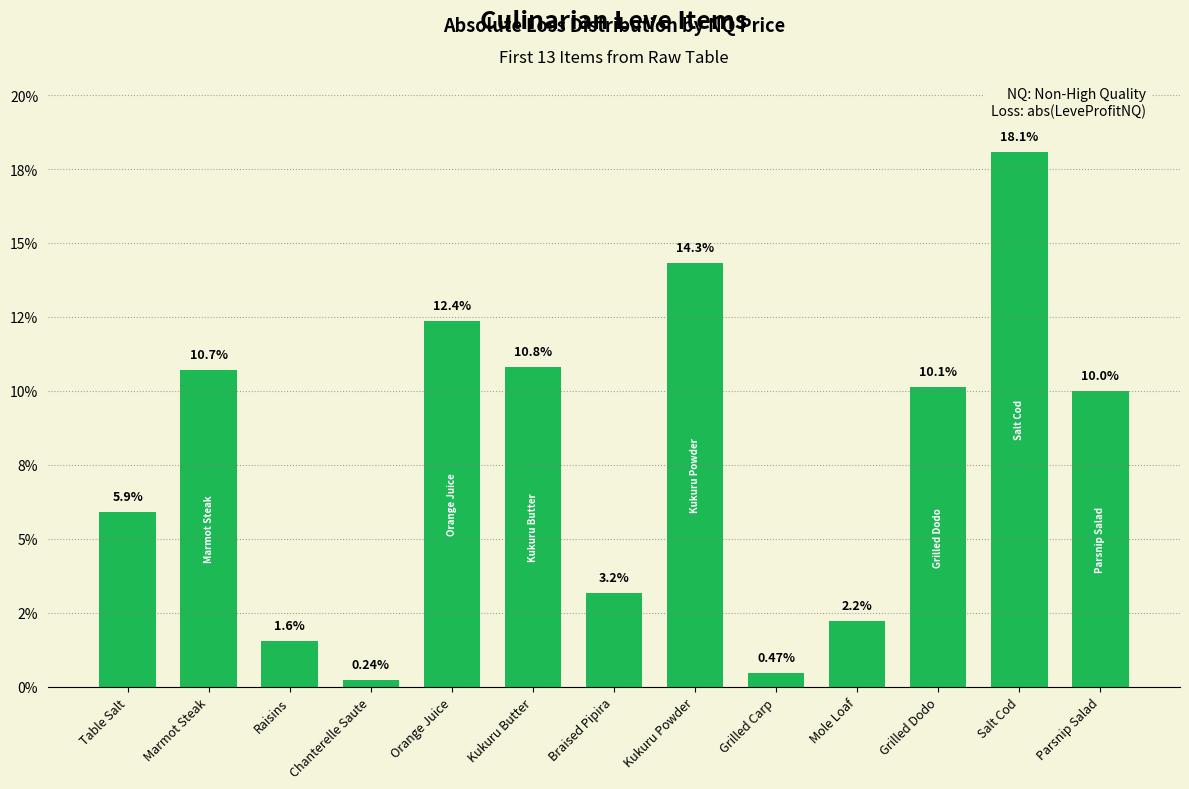

Rank the categories by value from highest to lowest.

Salt Cod, Kukuru Powder, Orange Juice, Kukuru Butter, Marmot Steak, Grilled Dodo, Parsnip Salad, Table Salt, Braised Pipira, Mole Loaf, Raisins, Grilled Carp, Chanterelle Saute